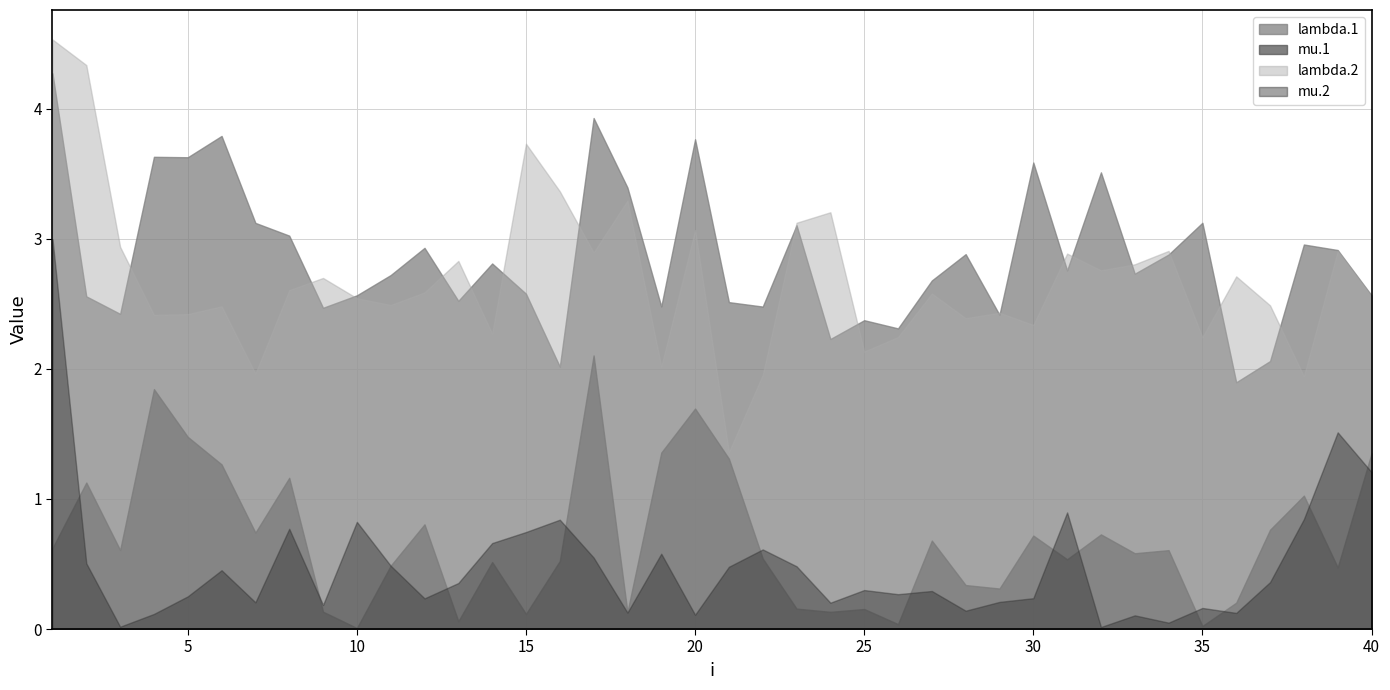

What is the sum of all lambda.1 values?

114.6